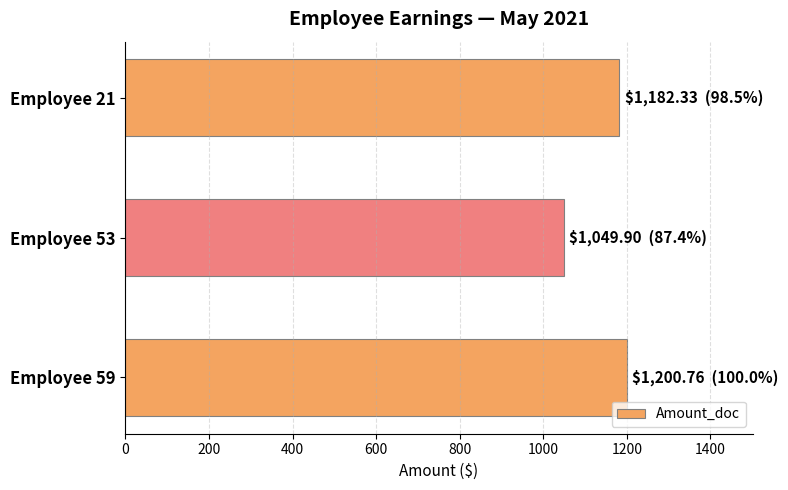

What is the smallest value displayed?

1049.9